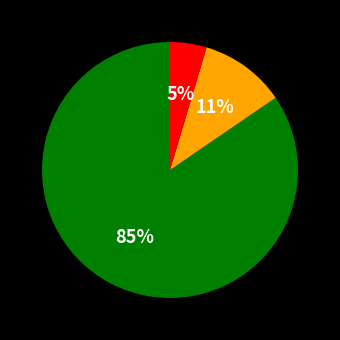

Count the number of slices in the pie.

3